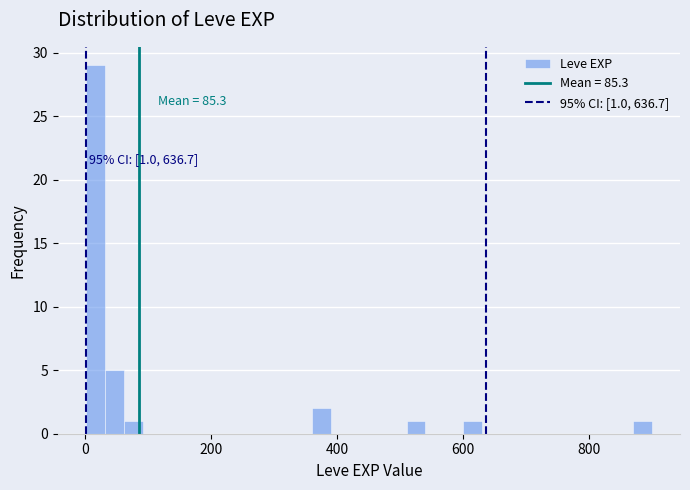

Around what value on the x-axis is the tallest bar? Give the approximate position of its centre, as read against the axis.

20